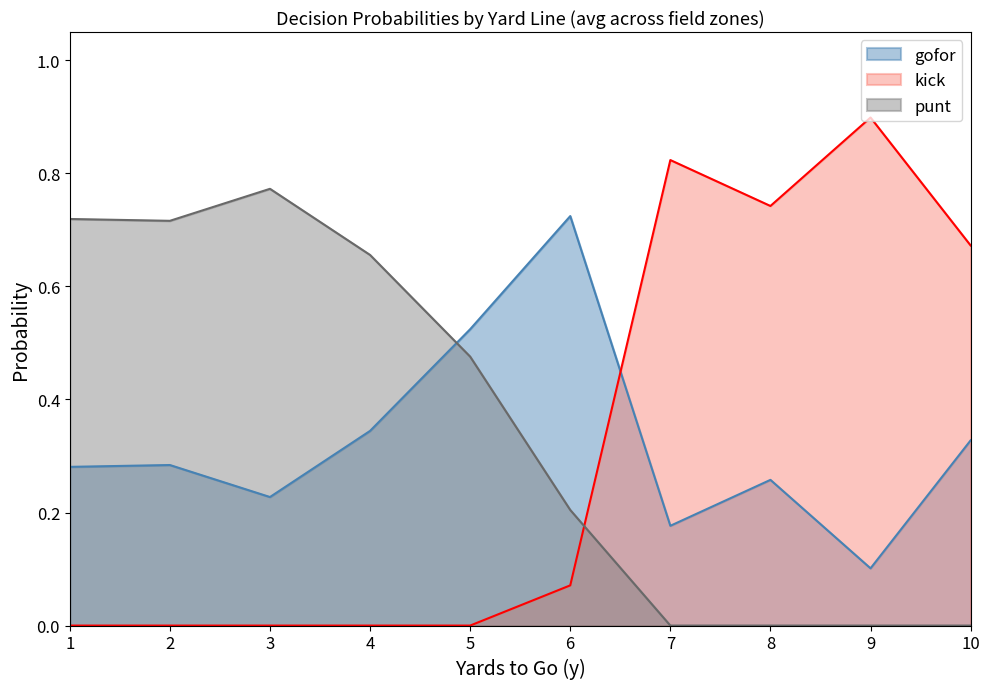

Rank the series by their maximum value, from highest to lowest.

kick, punt, gofor